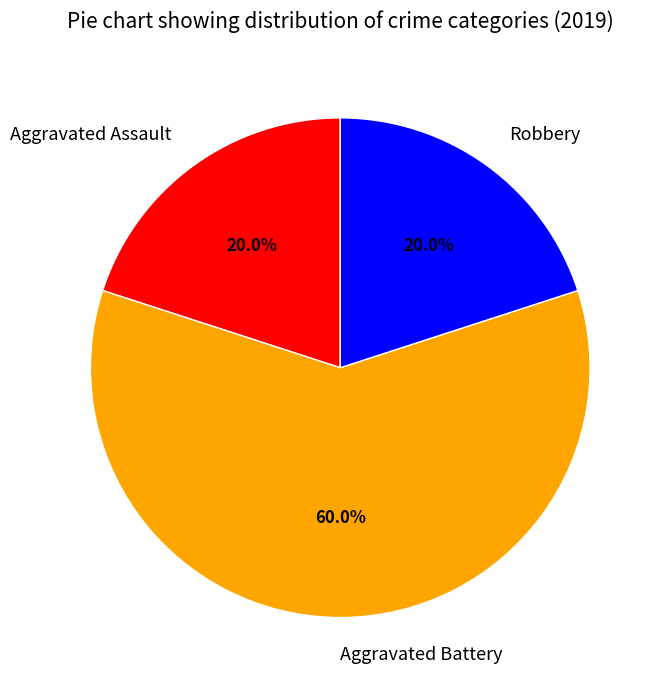

How much of the chart is everything except Aggravated Battery?

40.0%